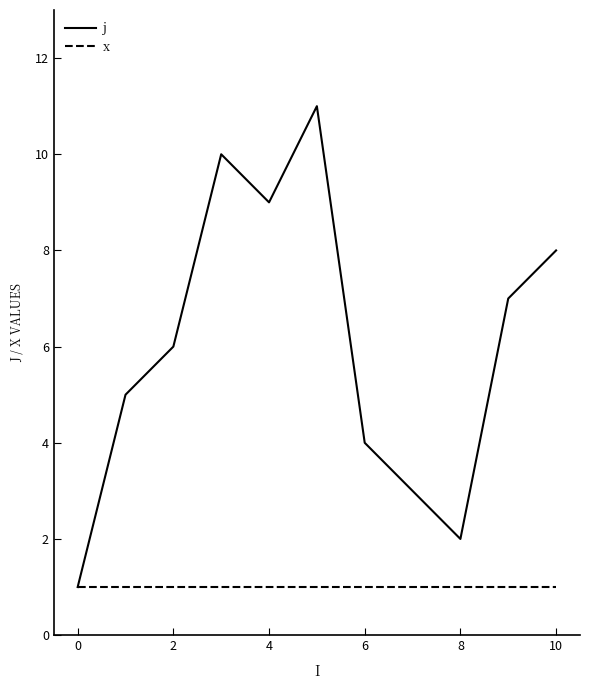

Which series has the largest total across all categories?

j